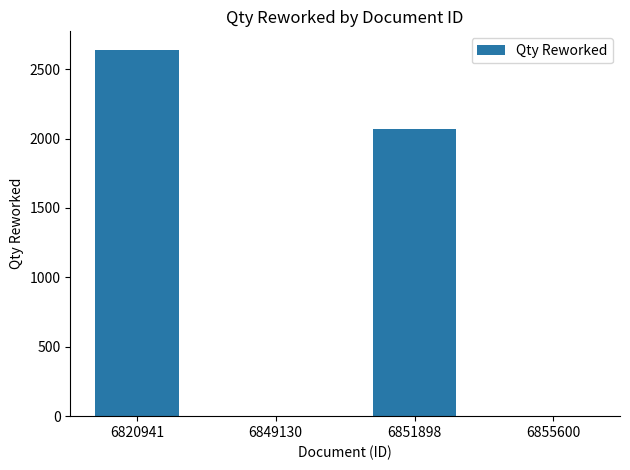

What is the sum of all values?

4706